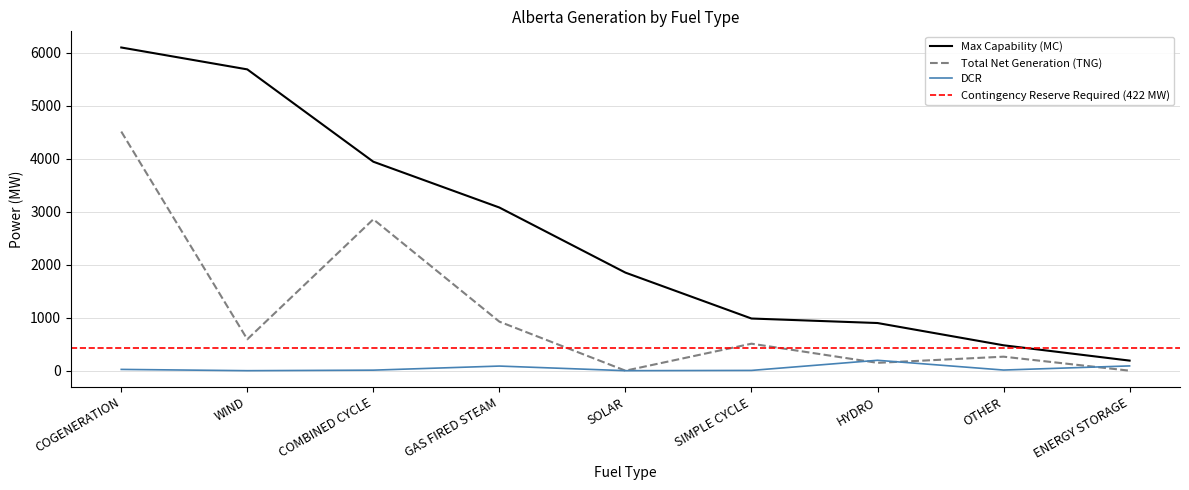

Where do DCR and Total Net Generation (TNG) first cross each other?

SIMPLE CYCLE and HYDRO